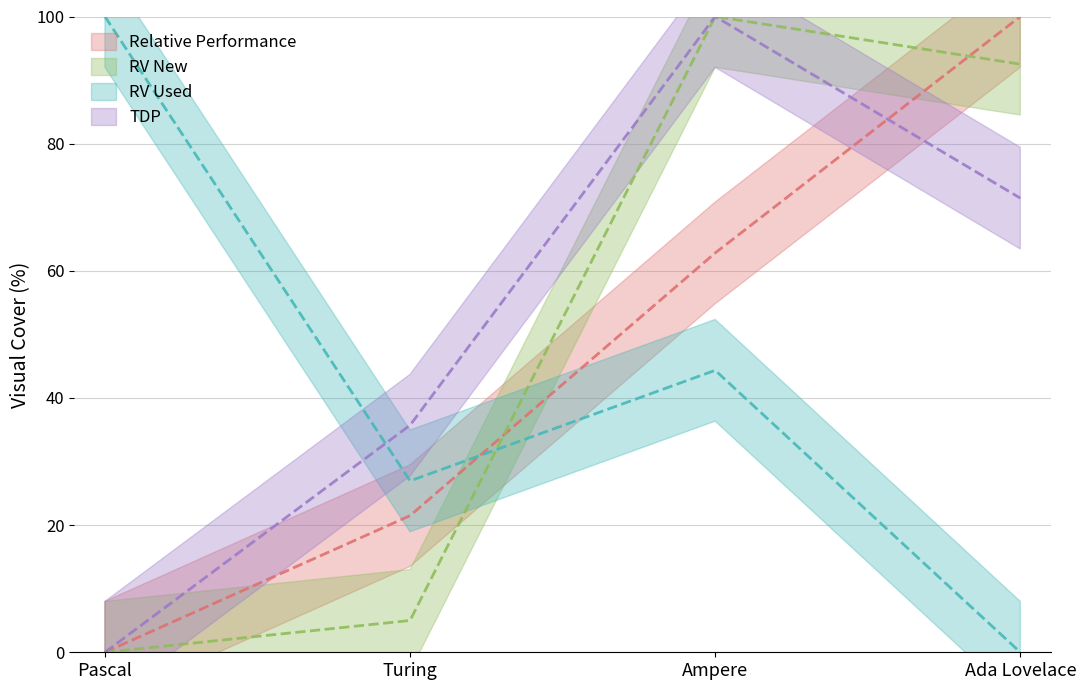

At how many categories does at least one series exceed 76?

3